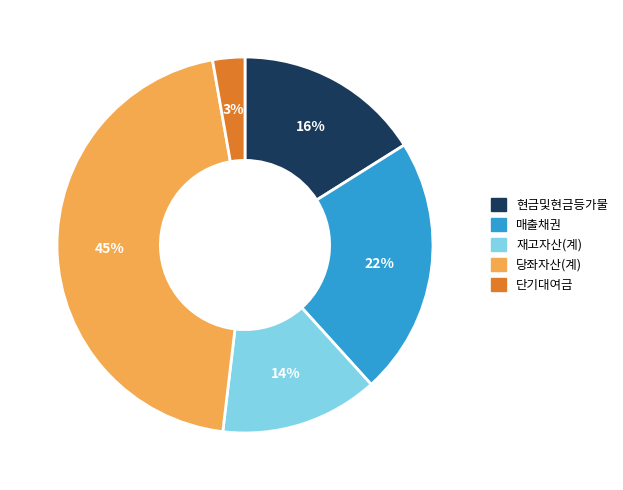

How many slices are in this pie chart?

5